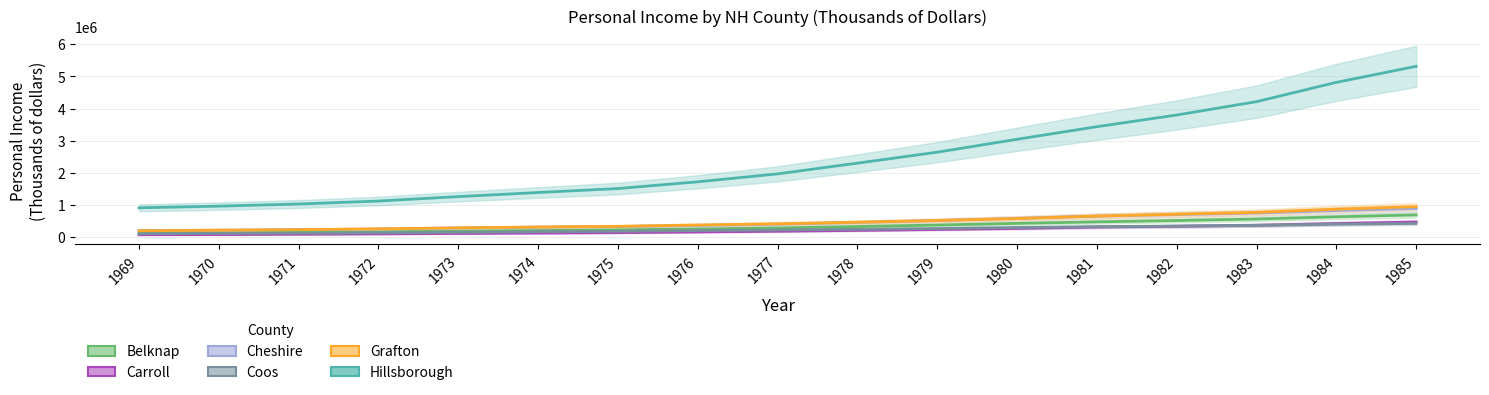

Which category has the highest value across all series?

1985